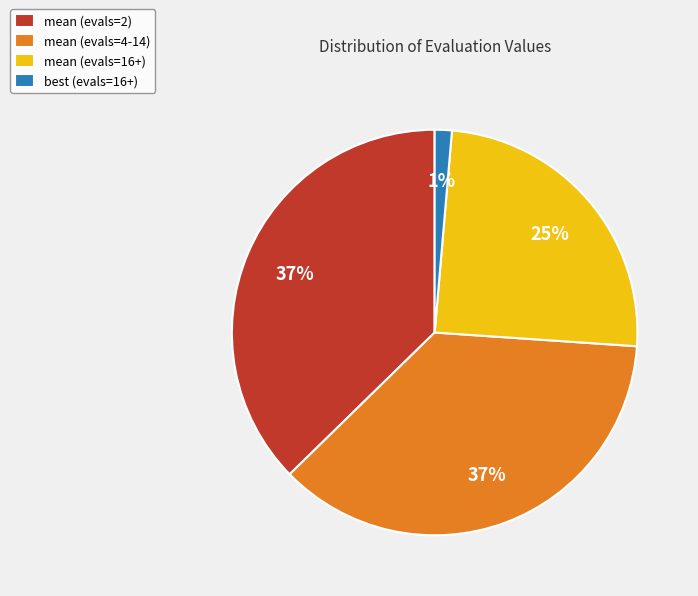

What percentage is the best (evals=16+) slice, to the nearest percent?

1%